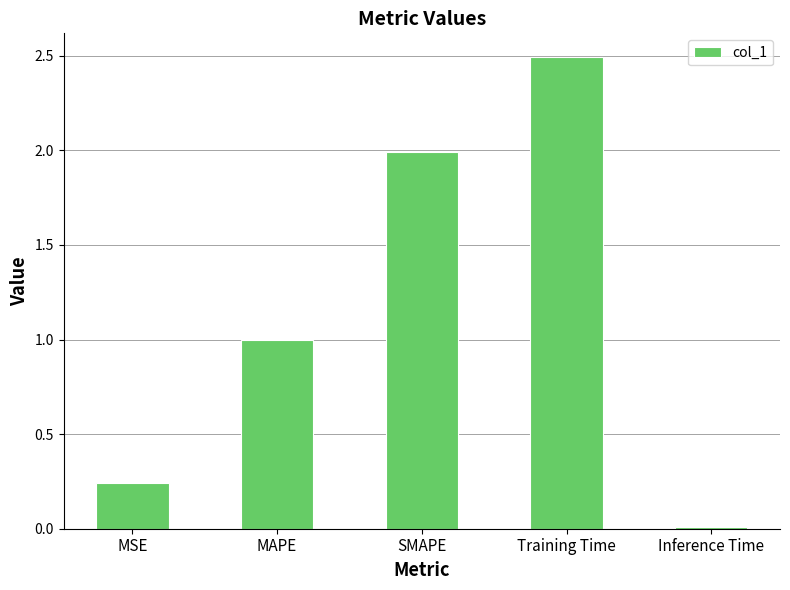

List the labels in order of value, smallest first.

Inference Time, MSE, MAPE, SMAPE, Training Time